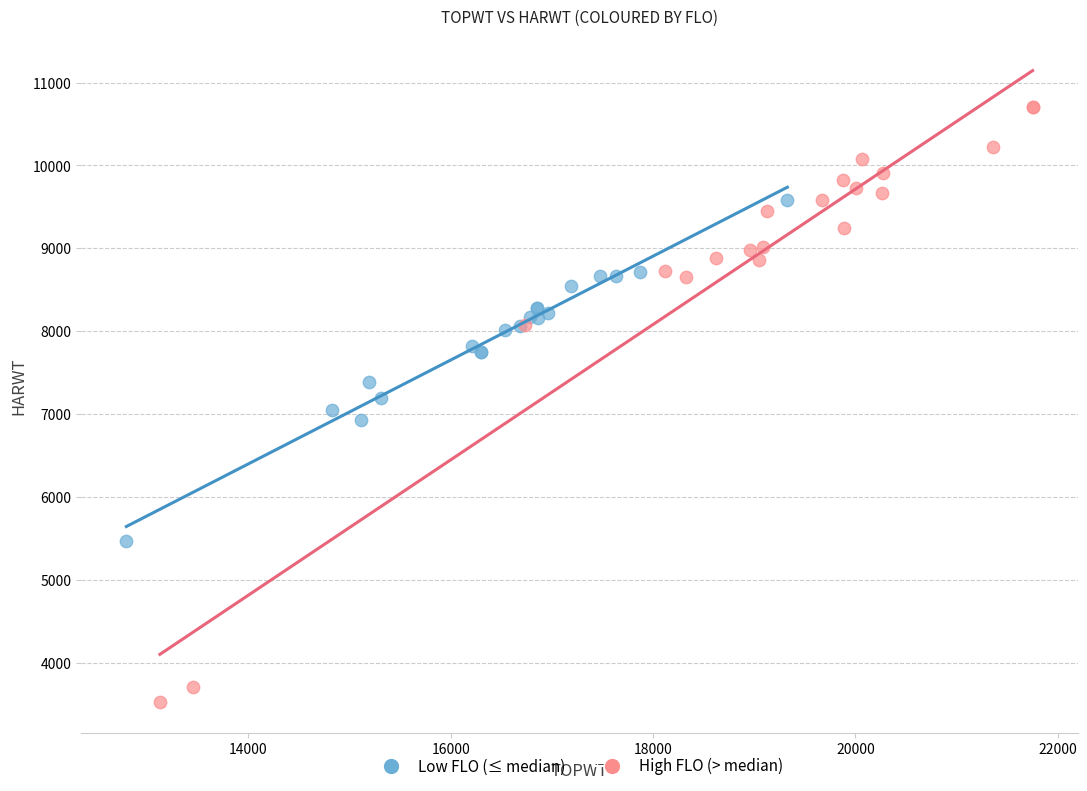

Which series reaches the minimum Y coordinate?

High FLO (> median)